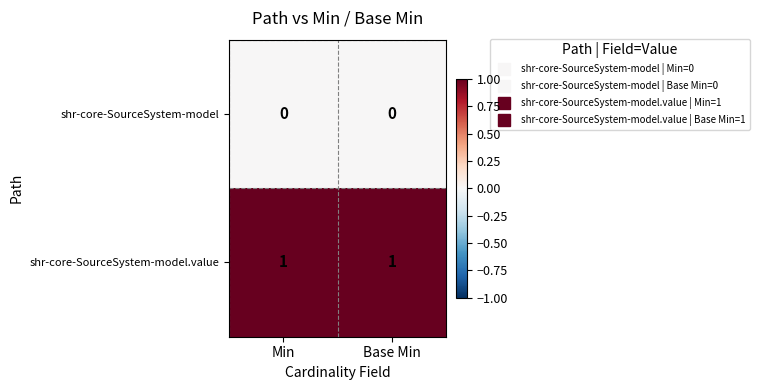

Reading left to right, what are all the values shown in this chart?

shr-core-SourceSystem-model: 0	0
shr-core-SourceSystem-model.value: 1	1